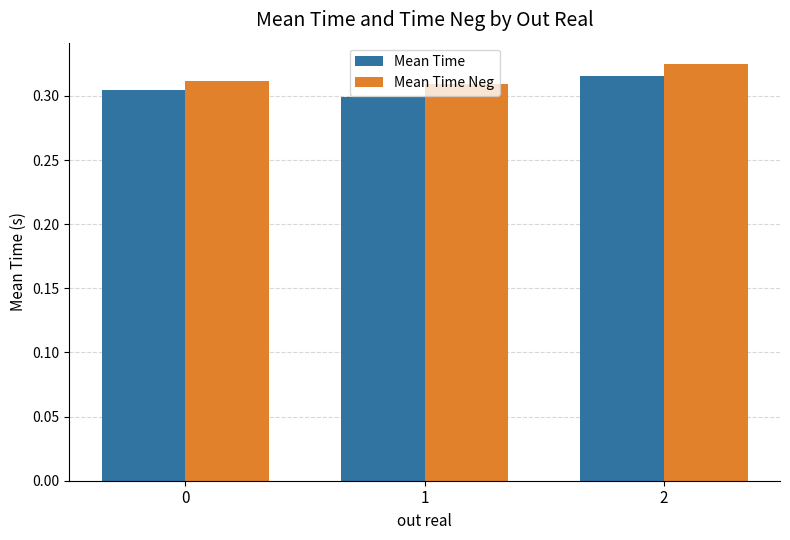

Is the value of Mean Time at 1 greater than the value of Mean Time Neg at 2?

No